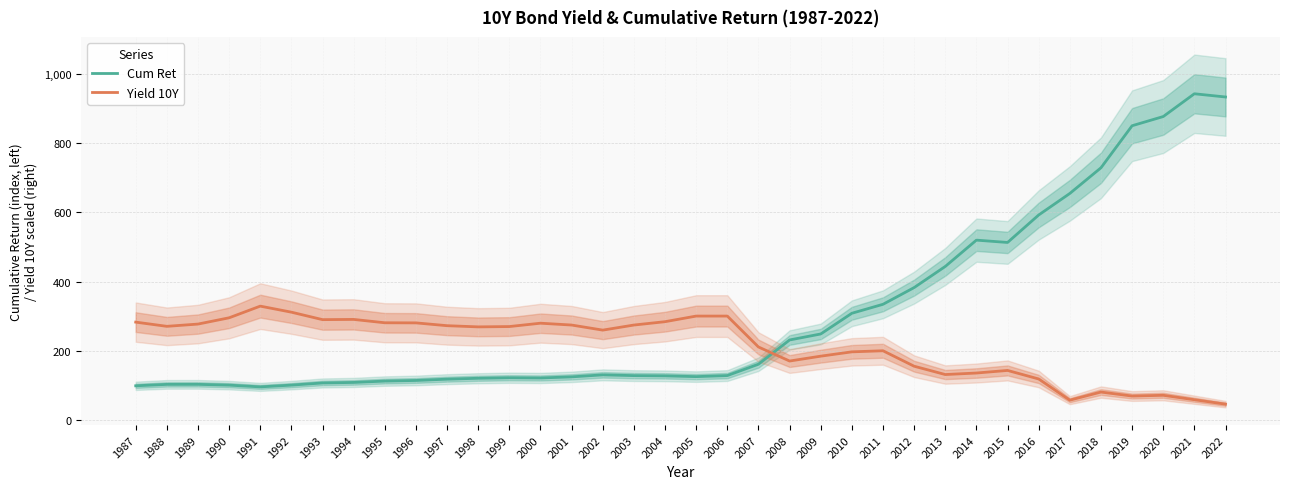

Is it true that Yield 10Y equals 273.3 at 1997?

True